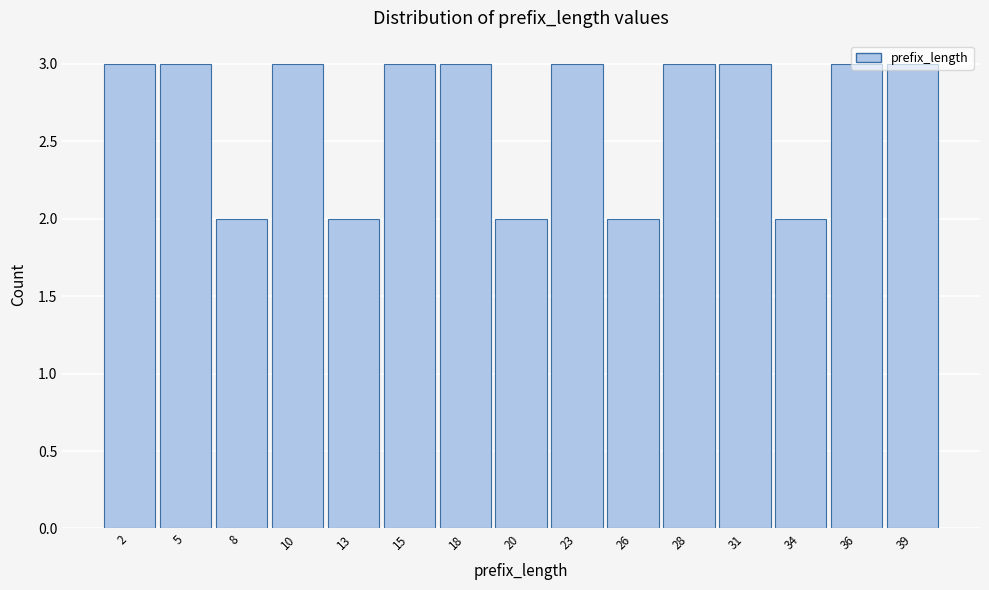

What is the sum of all values?

40